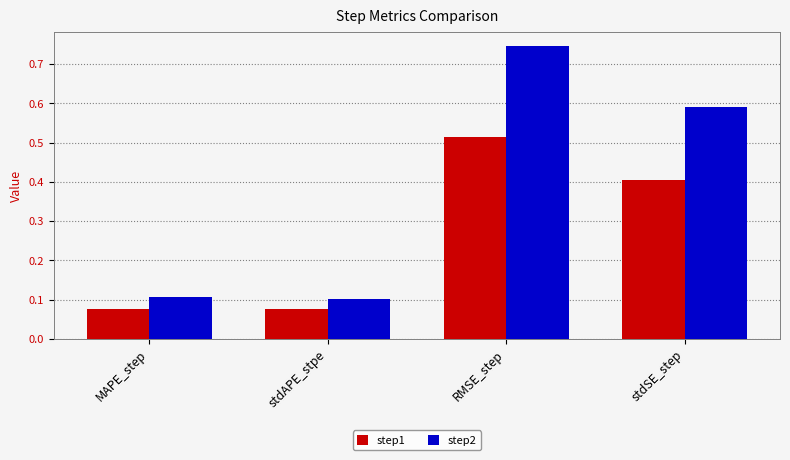

How many bars are there in total?

8